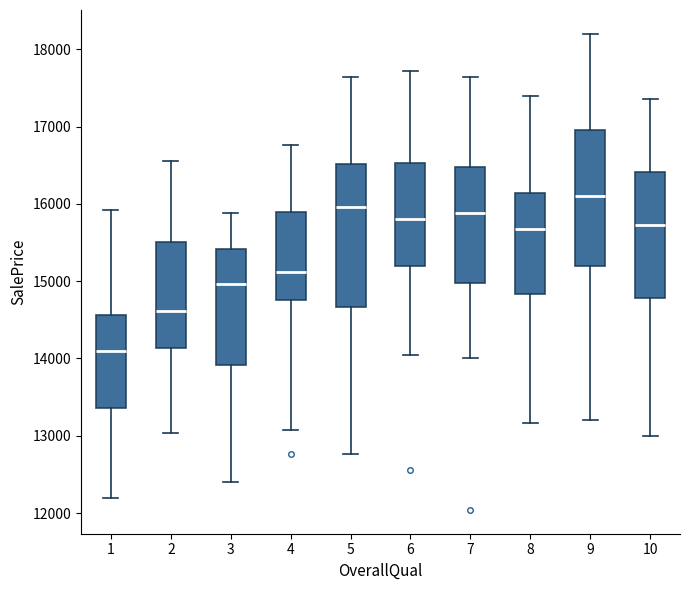

Reading left to right, read every box against the y-axis: the position of its median line, the range the box covers, and the ends of its whiskers. The values are not printed on the chart, so give them approximately, as read against the axis.

1: median 14100, box 13400 to 14600, whiskers 12200 to 15900
2: median 14600, box 14100 to 15500, whiskers 13000 to 16600
3: median 15000, box 13900 to 15400, whiskers 12400 to 15900
4: median 15100, box 14800 to 15900, whiskers 13100 to 16800
5: median 16000, box 14700 to 16500, whiskers 12800 to 17600
6: median 15800, box 15200 to 16500, whiskers 14000 to 17700
7: median 15900, box 15000 to 16500, whiskers 14000 to 17600
8: median 15700, box 14800 to 16100, whiskers 13200 to 17400
9: median 16100, box 15200 to 17000, whiskers 13200 to 18200
10: median 15700, box 14800 to 16400, whiskers 13000 to 17400